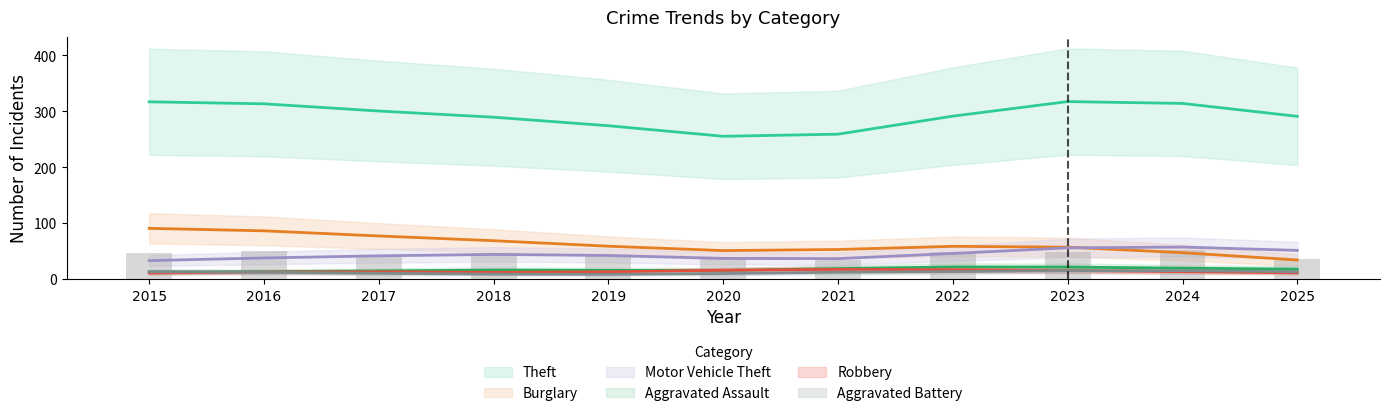

How many values in the Burglary series are below 59?

5